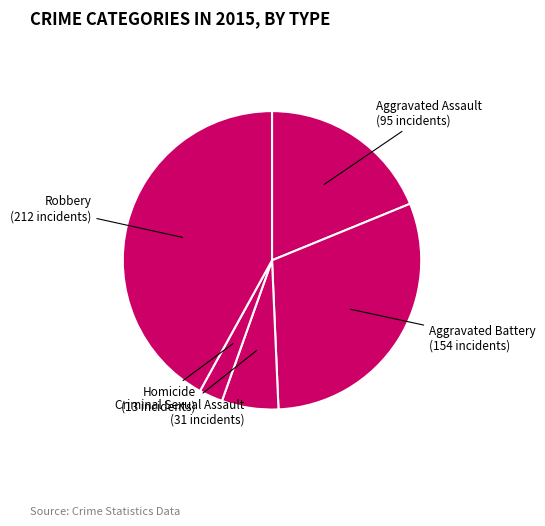

Count the number of slices in the pie.

5